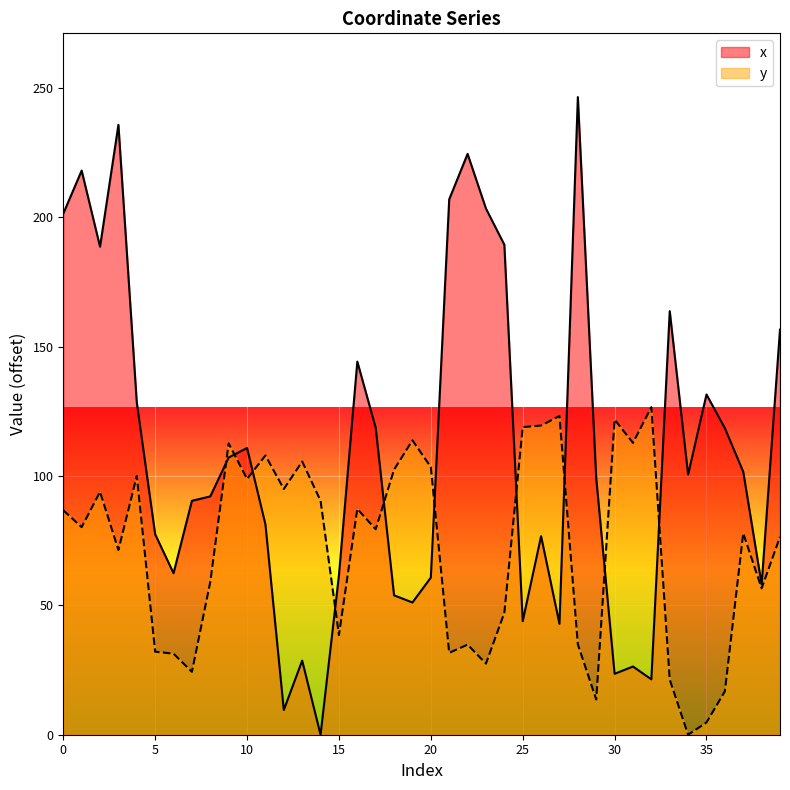

At 33, list the series in order from largest to smallest.

x, y